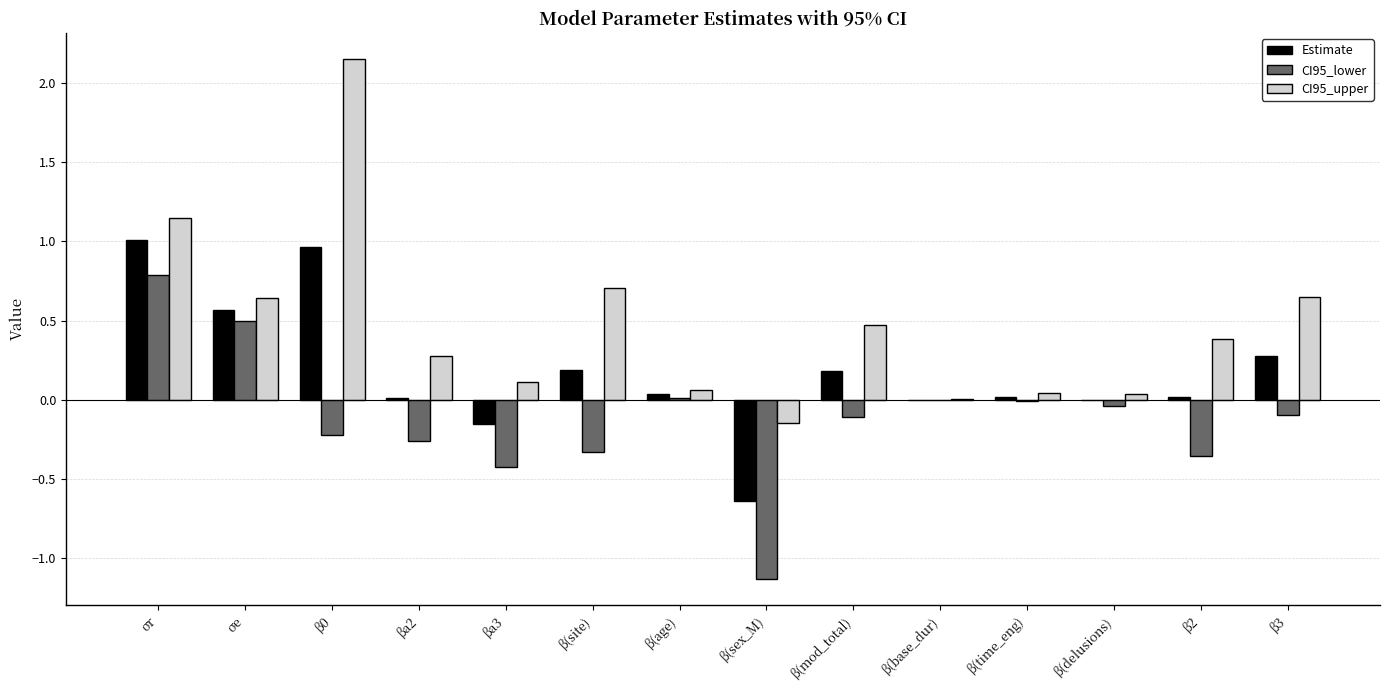

What is the sum of all CI95_upper values?

6.5